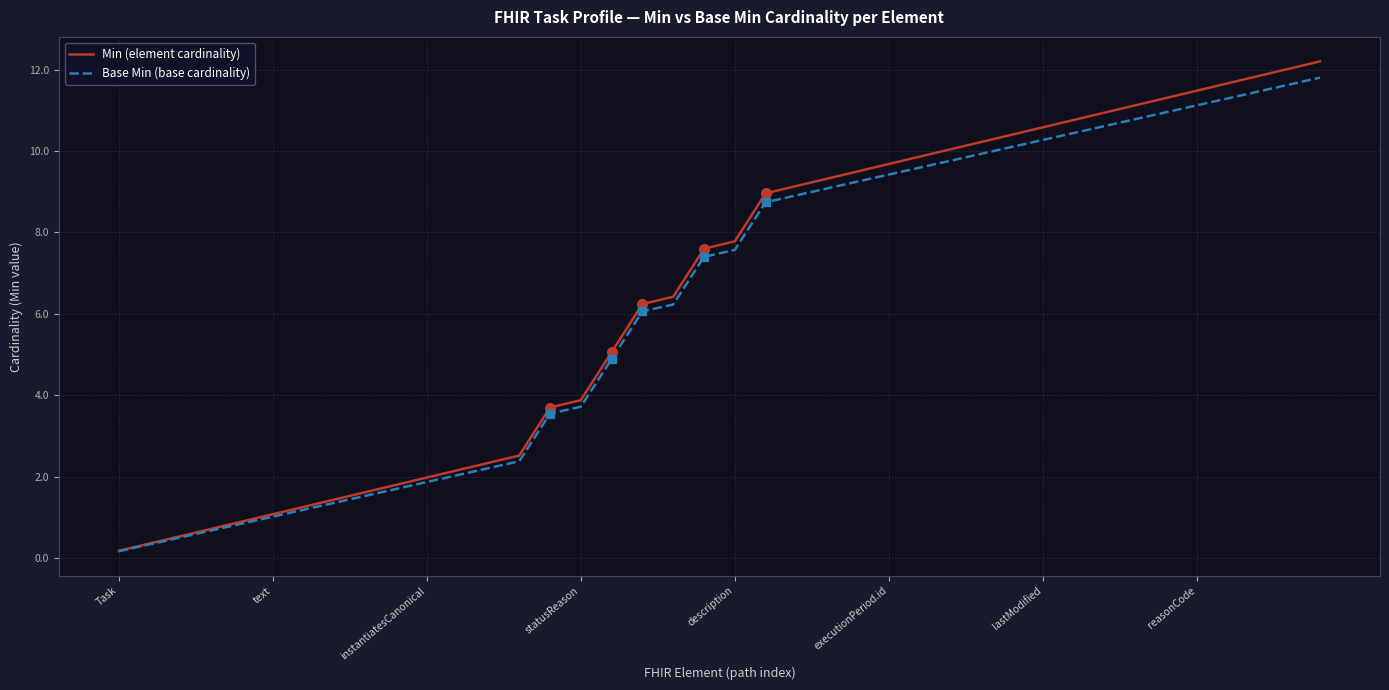

True or false: Base Min (base cardinality) and Min (element cardinality) intersect in this chart.

False